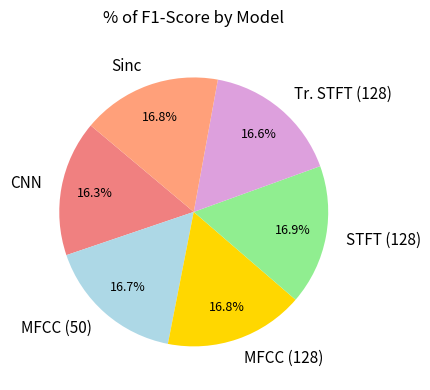

How many slices are in this pie chart?

6